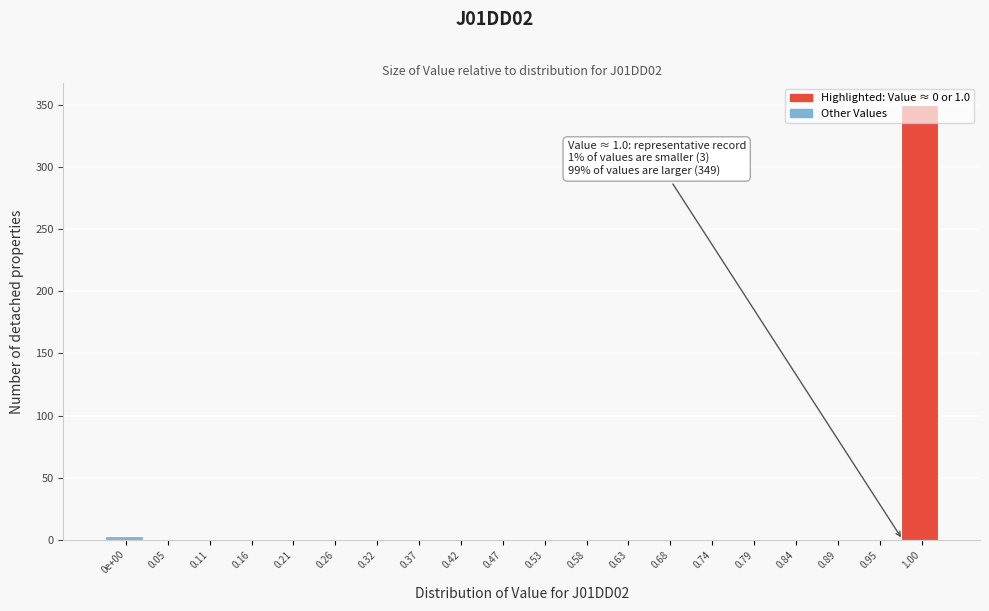

Is it true that the value at 0.11 is 0?

True